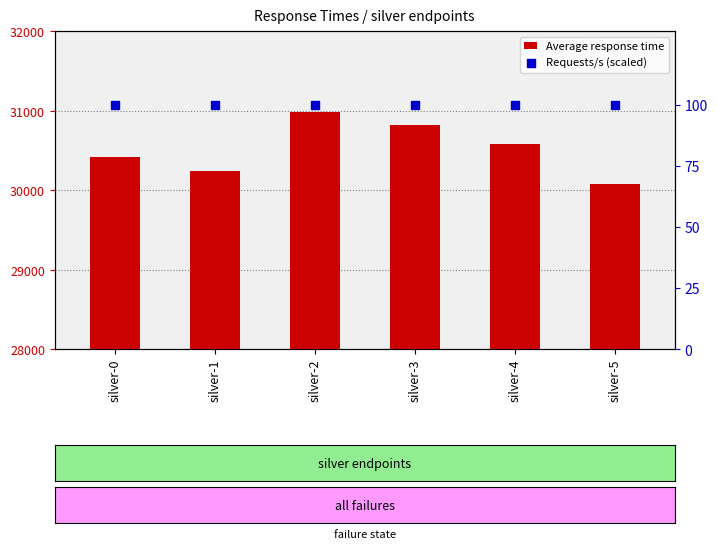

Which series reaches the maximum Y coordinate?

Average response time